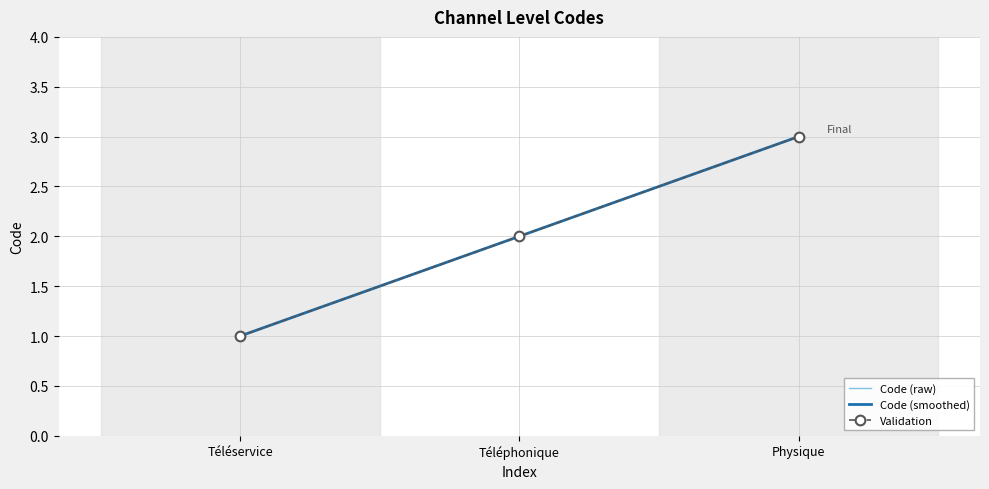

How many lines are shown in the chart?

3